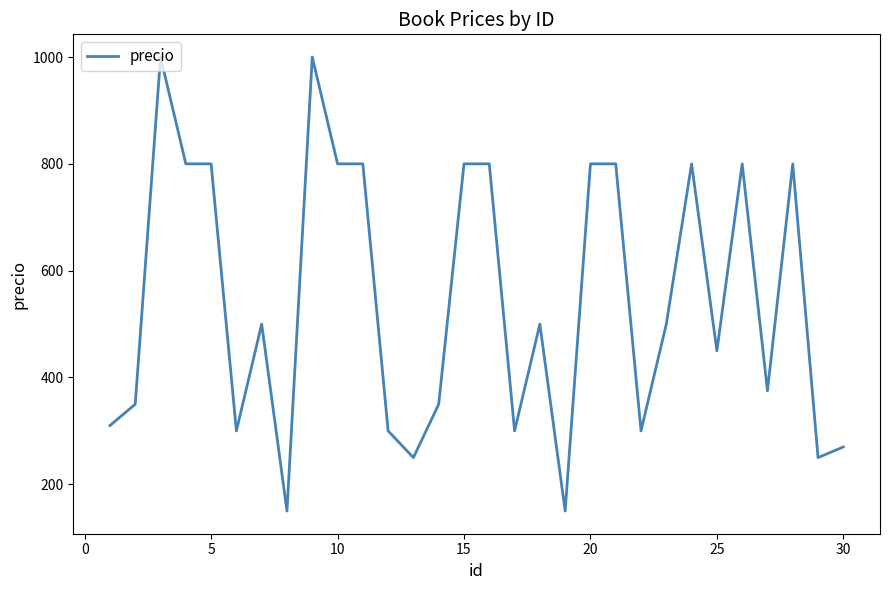

What is the greatest value displayed?

1000